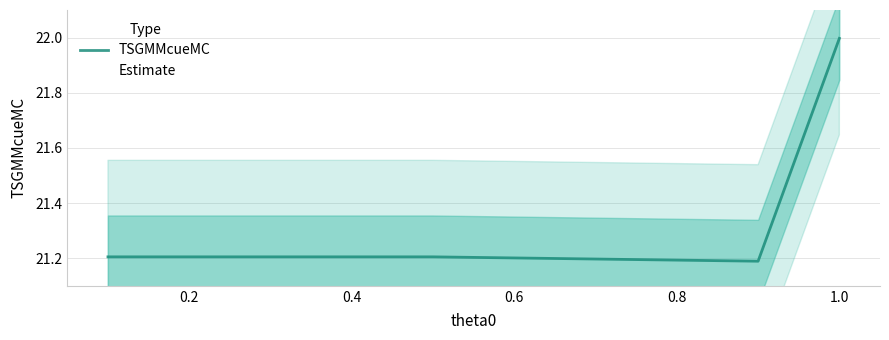

True or false: TSGMMcueMC has more than 1 interior local peaks.

False